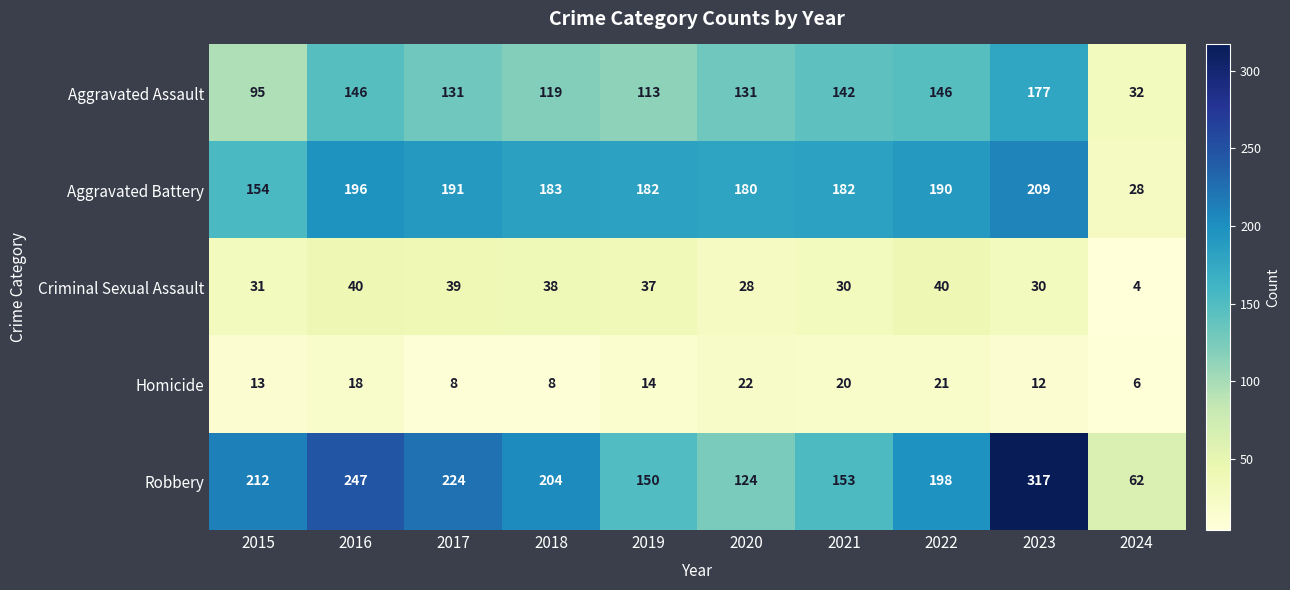

The value of Criminal Sexual Assault at 2016 is 23. True or false?

False